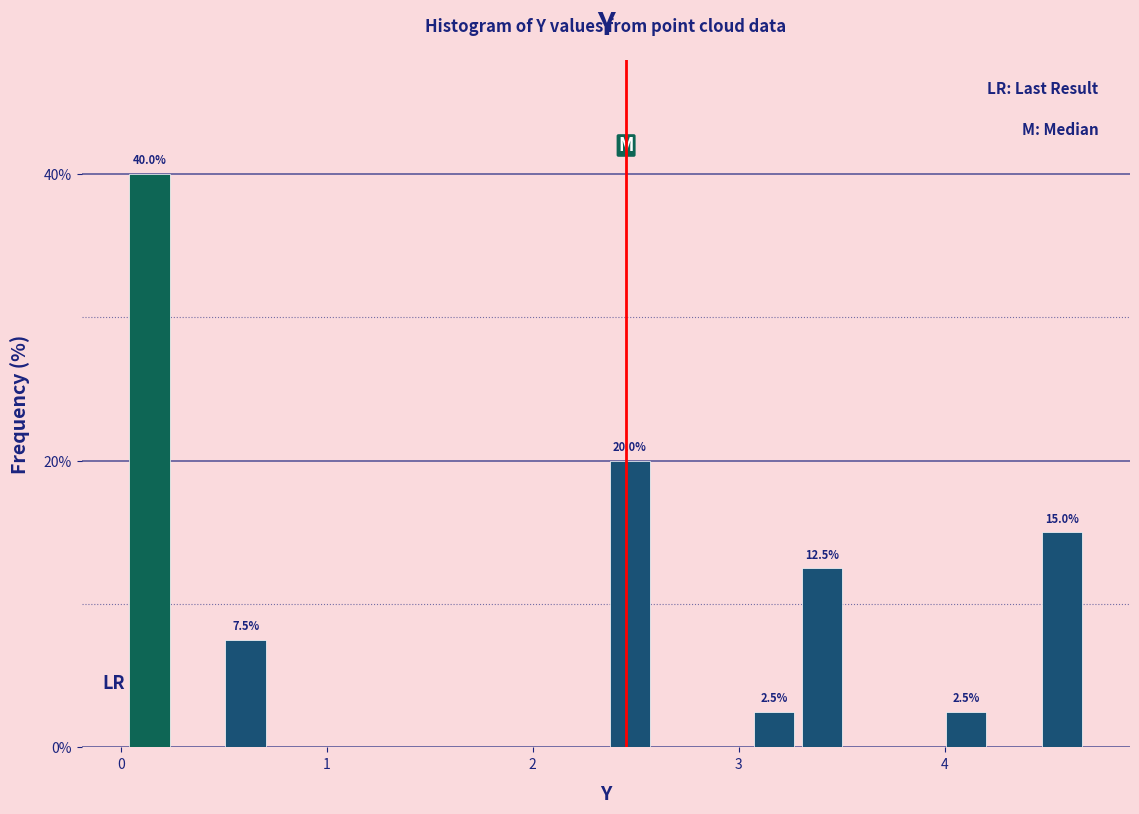

Around what value on the x-axis is the tallest bar? Give the approximate position of its centre, as read against the axis.

0.1